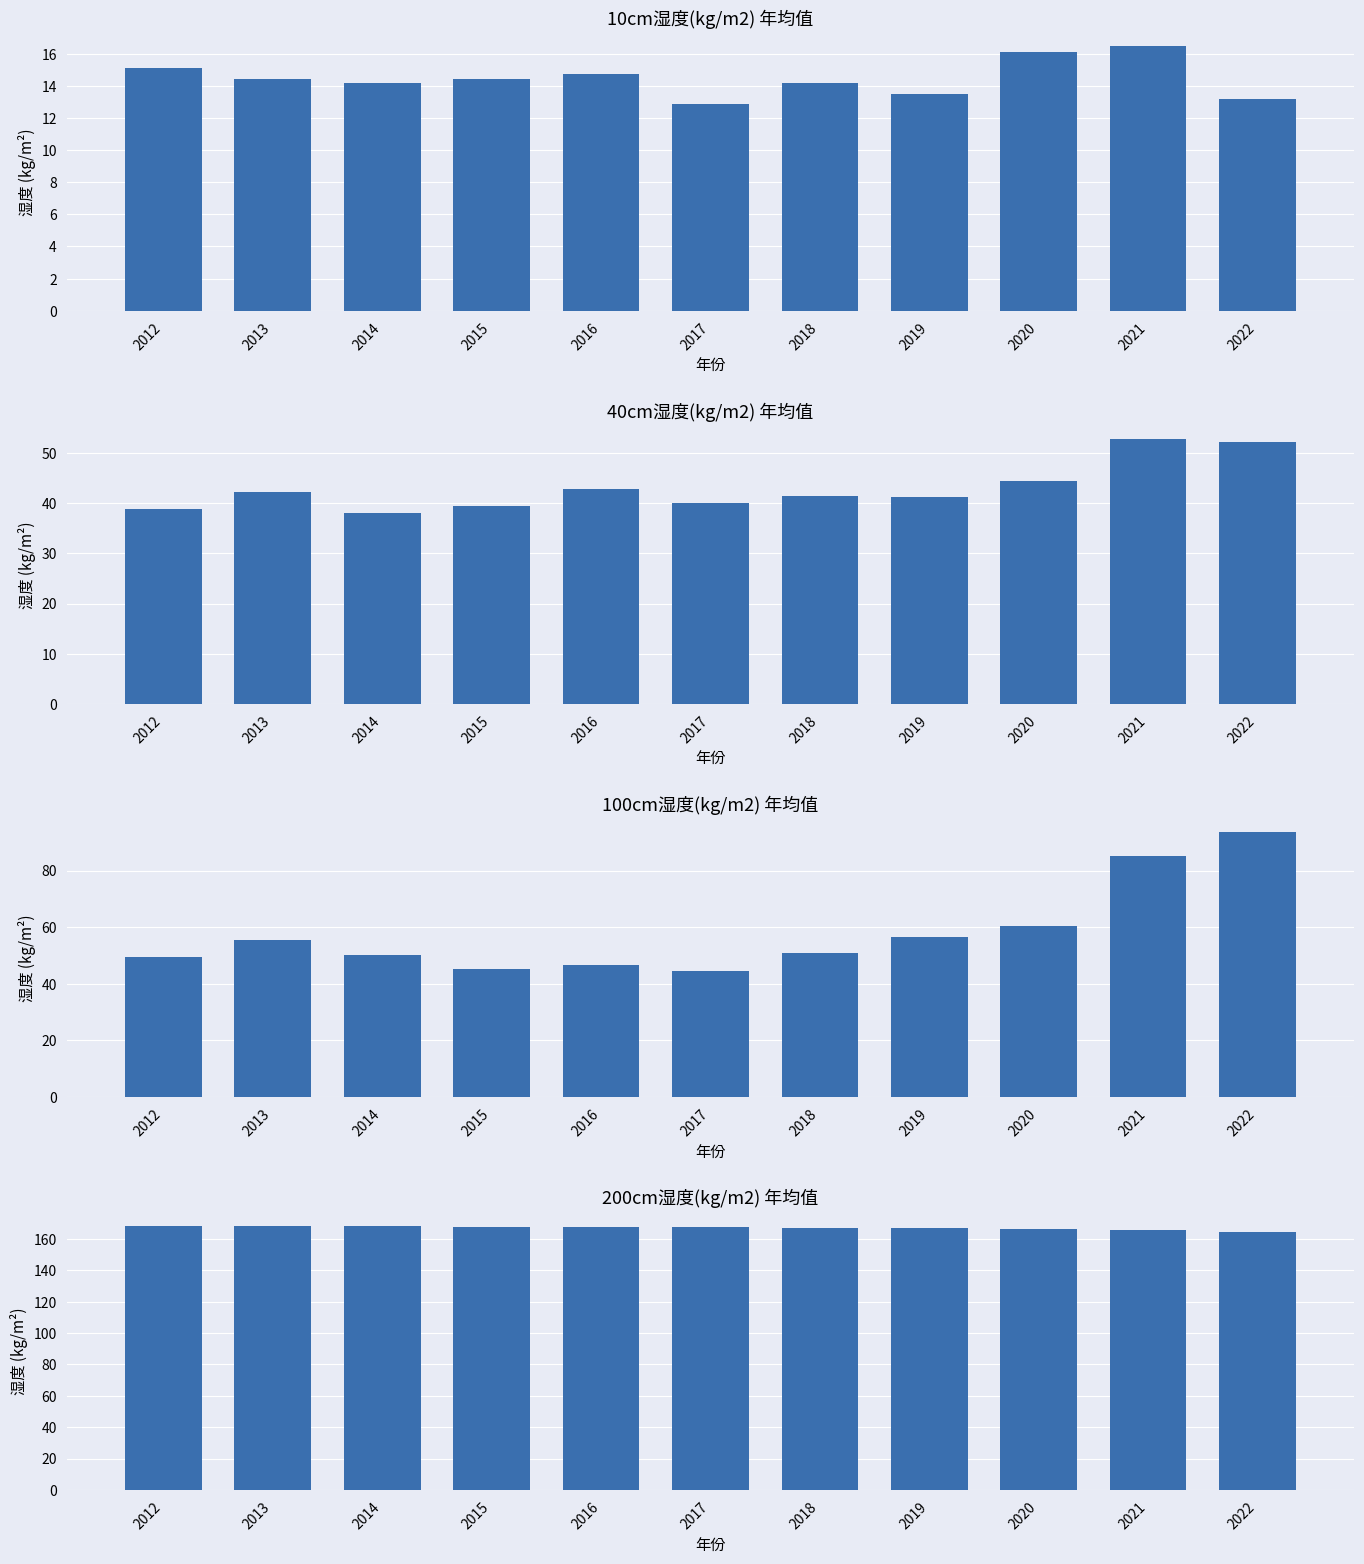

How many groups of bars are there?

11